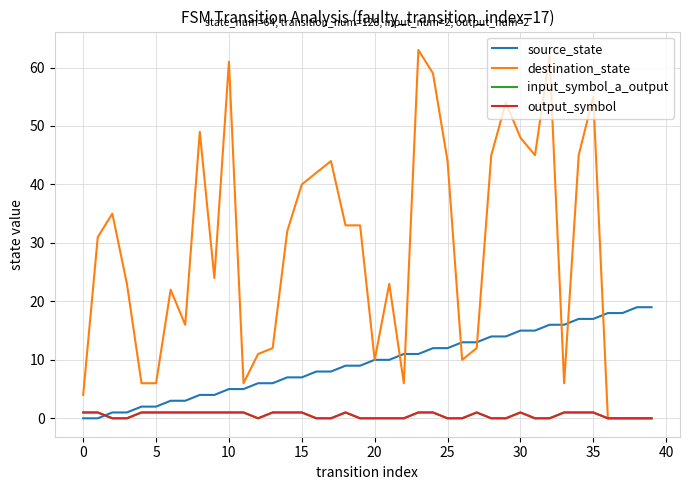

Reading left to right, what are all the values shown in this chart?

source_state: 0	0	1	1	2	2	3	3	4	4	5	5	6	6	7	7	8	8	9	9	10	10	11	11	12	12	13	13	14	14	15	15	16	16	17	17	18	18	19	19
destination_state: 4	31	35	23	6	6	22	16	49	24	61	6	11	12	32	40	42	44	33	33	10	23	6	63	59	44	10	12	45	54	48	45	62	6	45	55	0	0	0	0
input_symbol_a_output: 1	1	0	0	1	1	1	1	1	1	1	1	0	1	1	1	0	0	1	0	0	0	0	1	1	0	0	1	0	0	1	0	0	1	1	1	0	0	0	0
output_symbol: 1	1	0	0	1	1	1	1	1	1	1	1	0	1	1	1	0	0	1	0	0	0	0	1	1	0	0	1	0	0	1	0	0	1	1	1	0	0	0	0